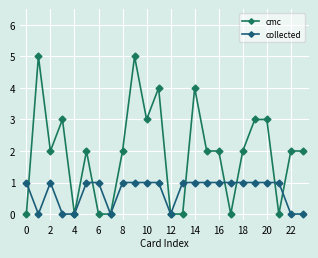

Count the collected values in the range 0 to 1.

24